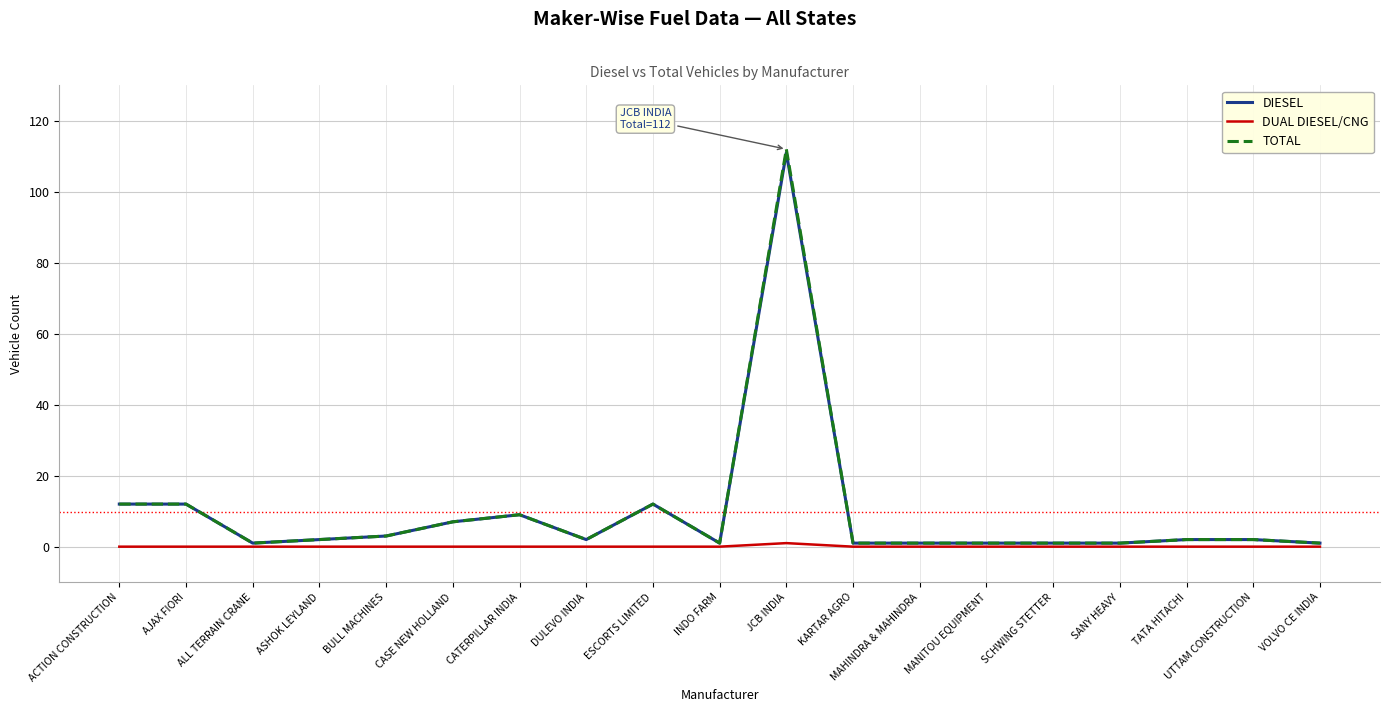

What is the difference between the maximum and minimum values in the TOTAL series?

111